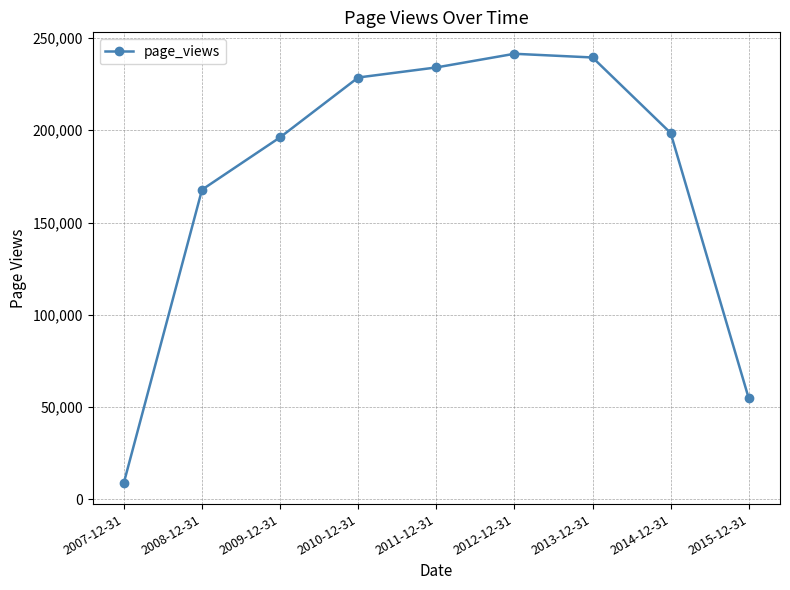

Is it true that the value at 2008-12-31 is 167775?

True